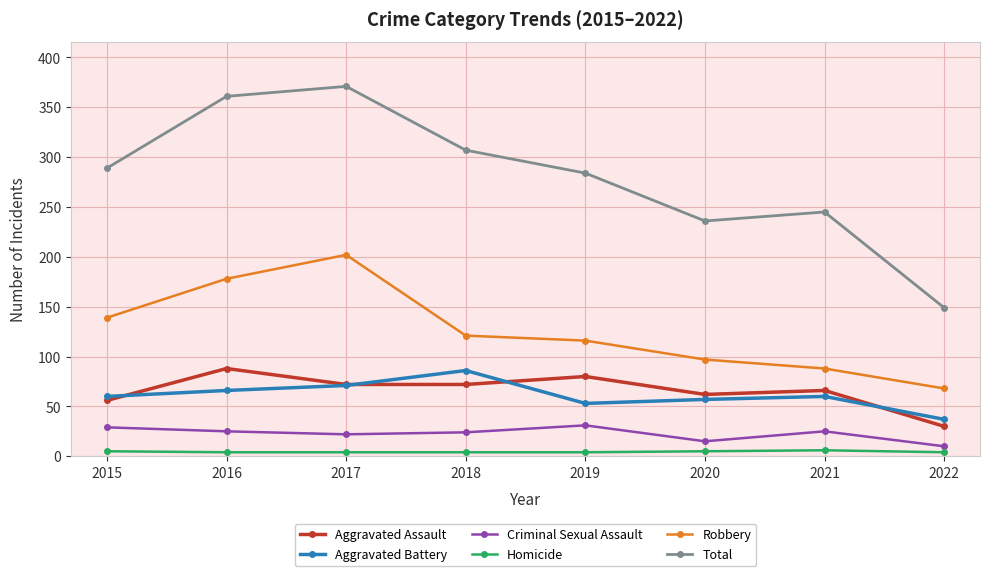

What is the sum of the Total values at 2019 and 2015?

573